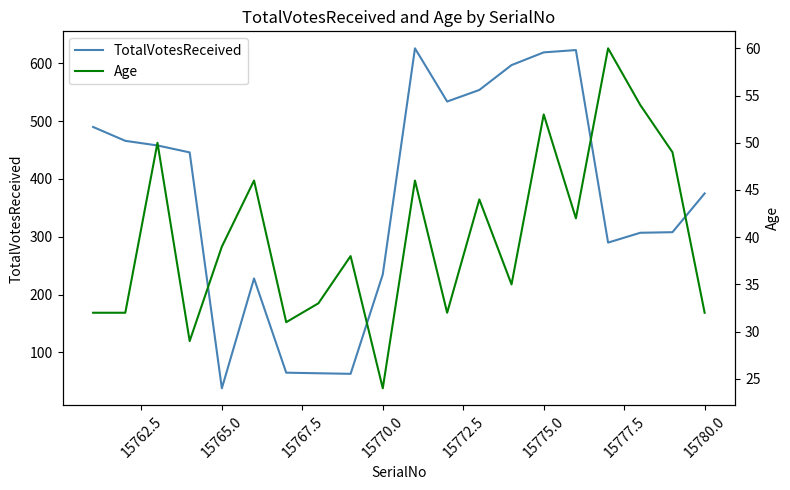

The TotalVotesReceived series shows 139 at 15770.0. True or false?

False